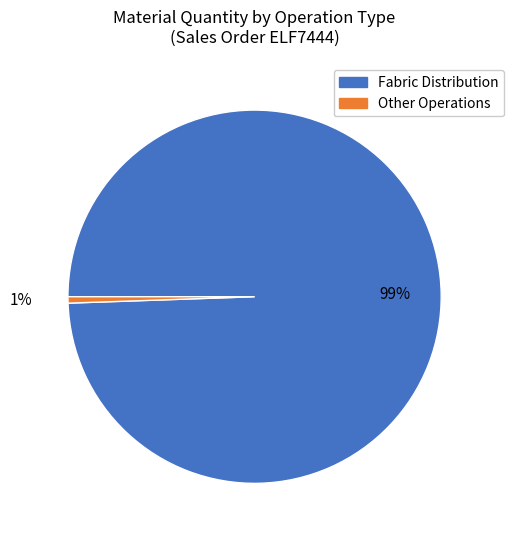

How many segments does this pie chart have?

2